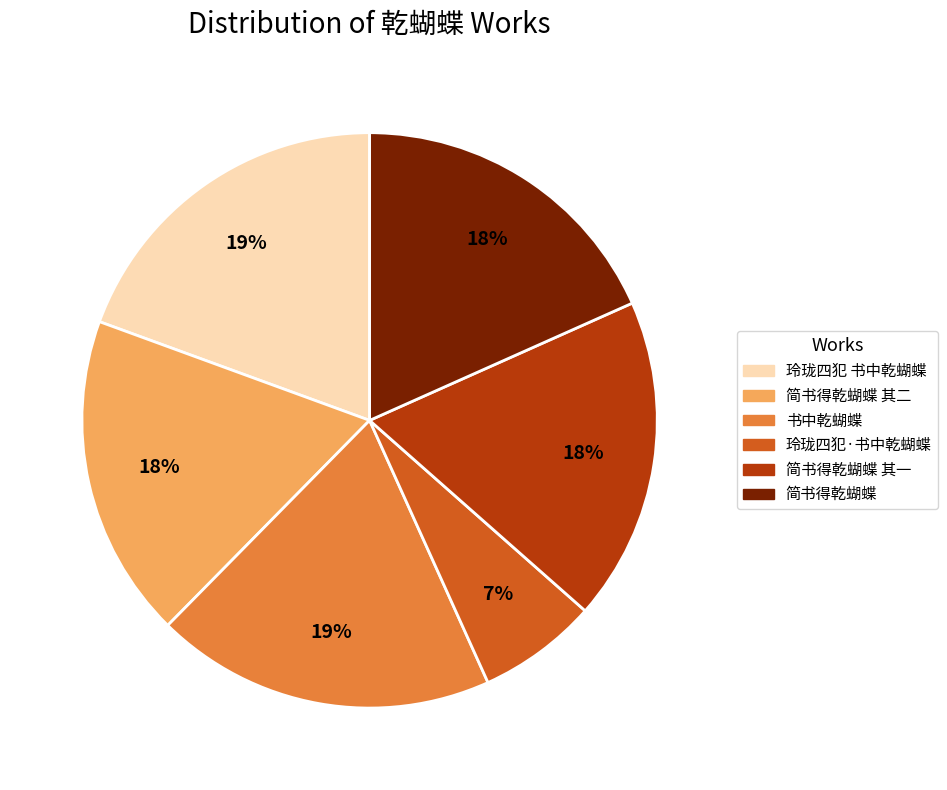

True or false: 简书得乾蝴蝶 accounts for 18% of the total.

True